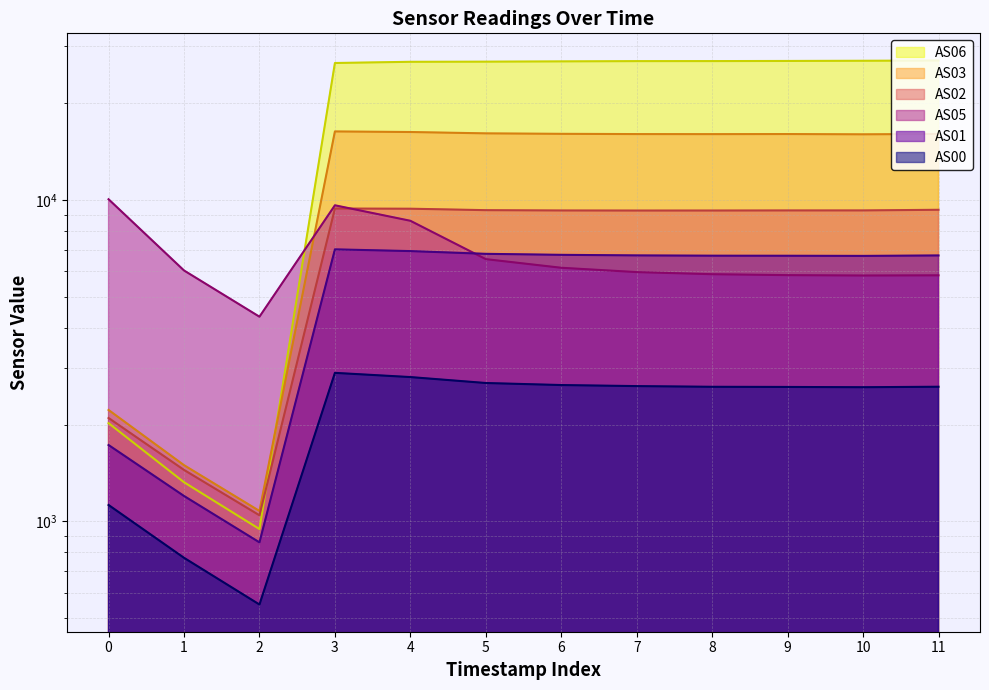

Is it true that AS00 equals 3894 at 3?

False